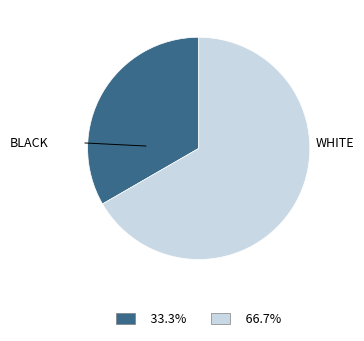

Is there a majority slice in this chart?

Yes